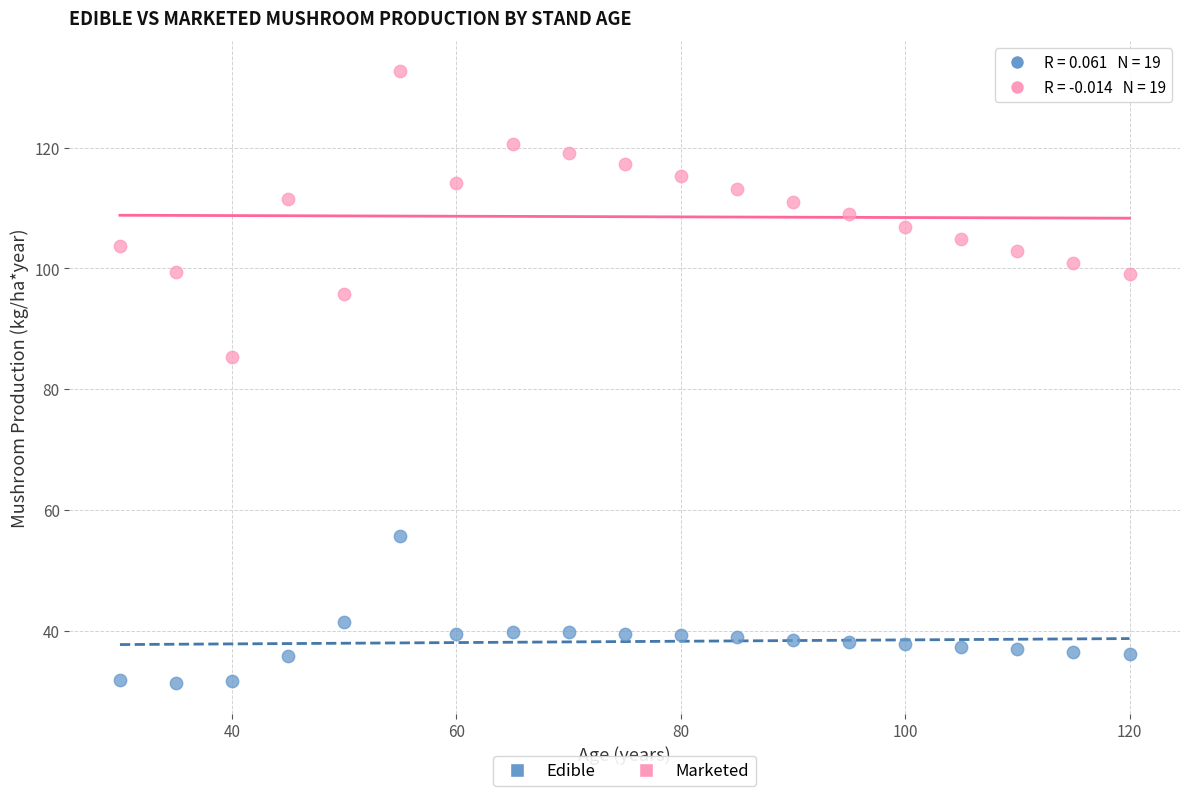

Across all series, what Y value is closest to 81?

85.4